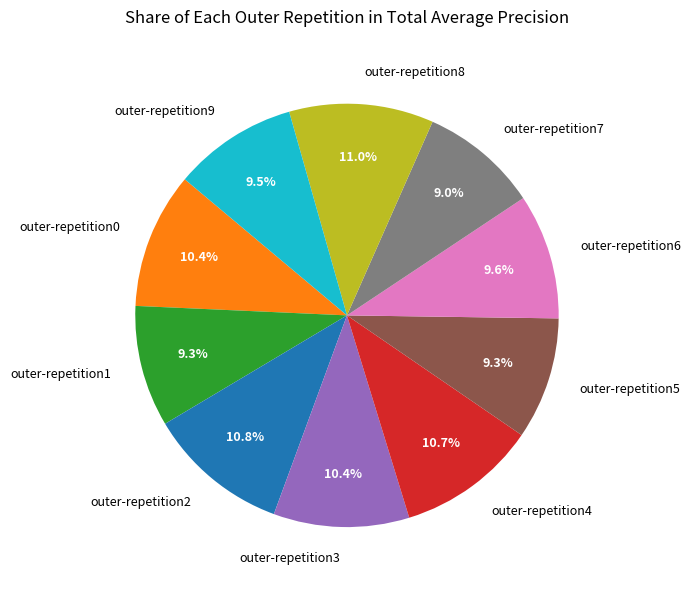

To the nearest percent, what is the difference between the largest and smallest slice percentages?

2%